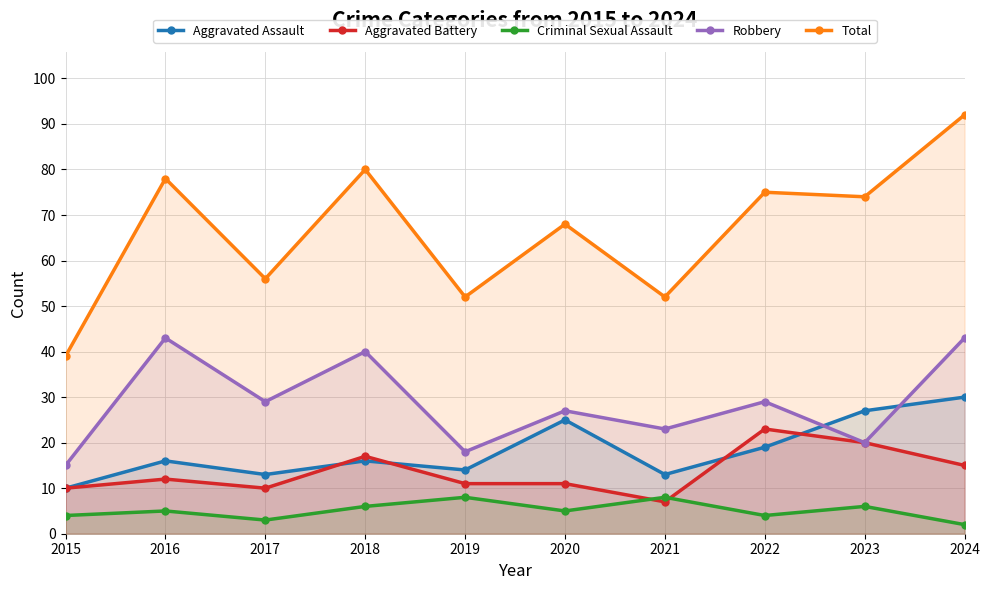

How many data points in Robbery are less than 29?

5